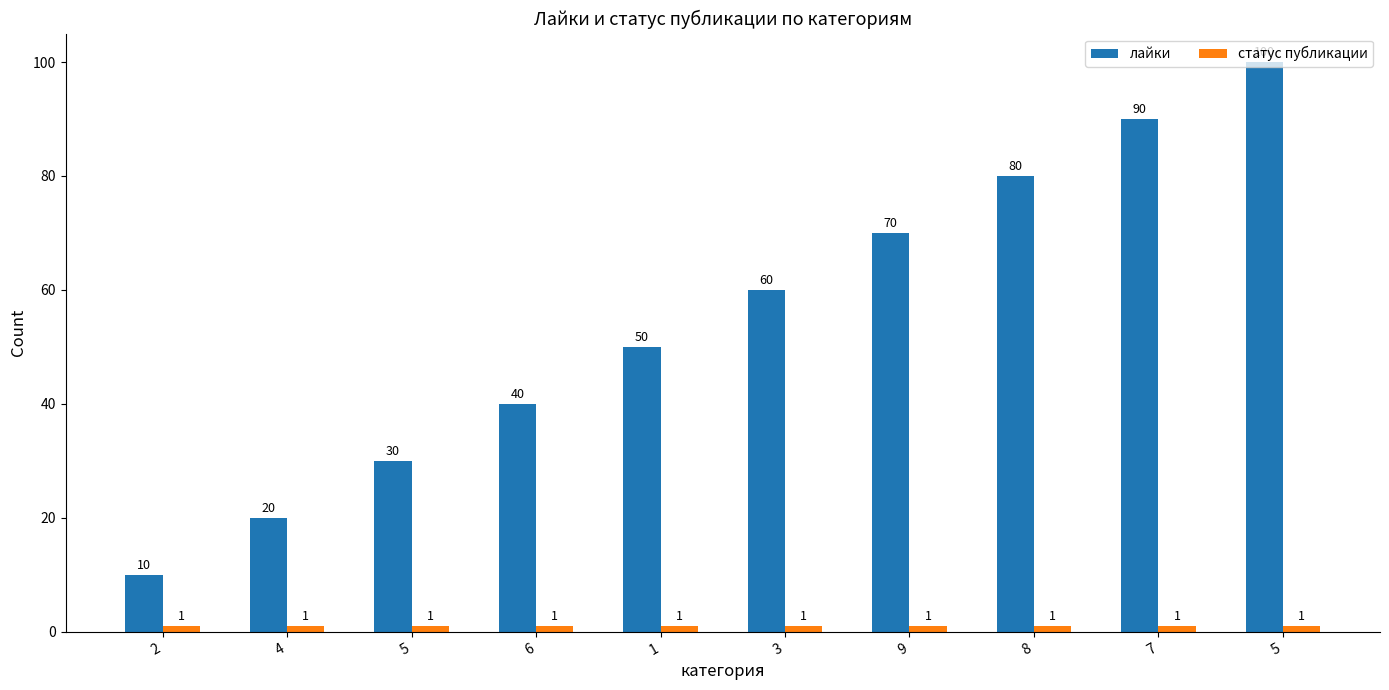

Reading left to right, extract all data points from this chart.

лайки: 2=10	4=20	5=30	6=40	1=50	3=60	9=70	8=80	7=90	5=100
статус публикации: 2=1	4=1	5=1	6=1	1=1	3=1	9=1	8=1	7=1	5=1